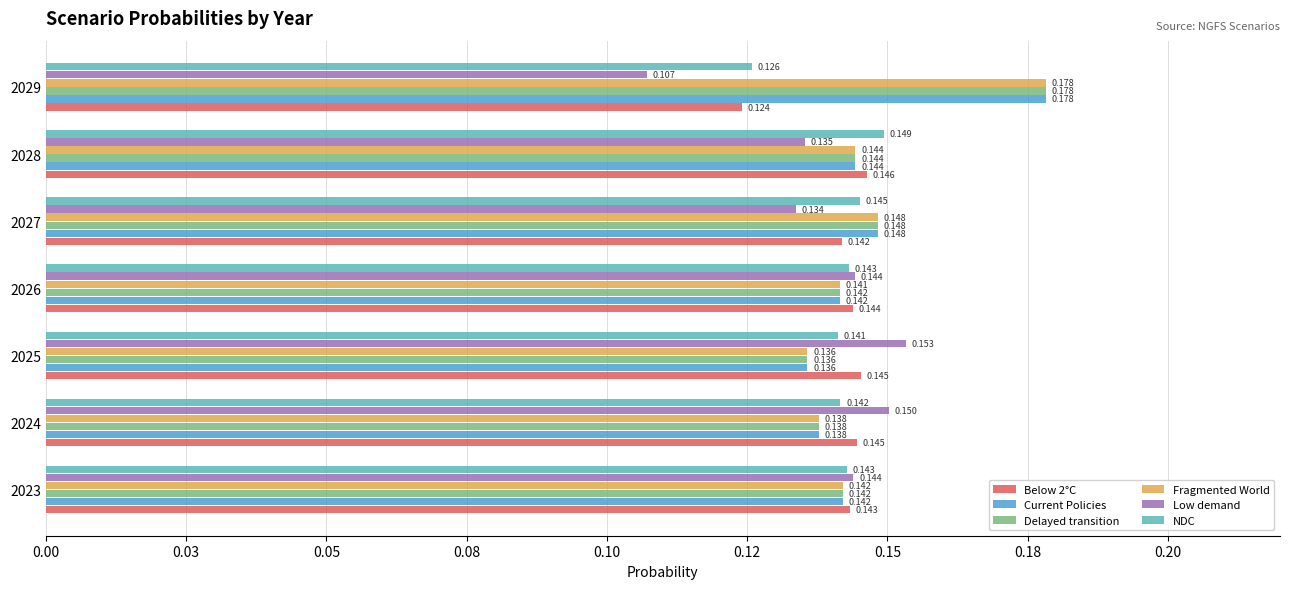

How many data points does each series have?

7